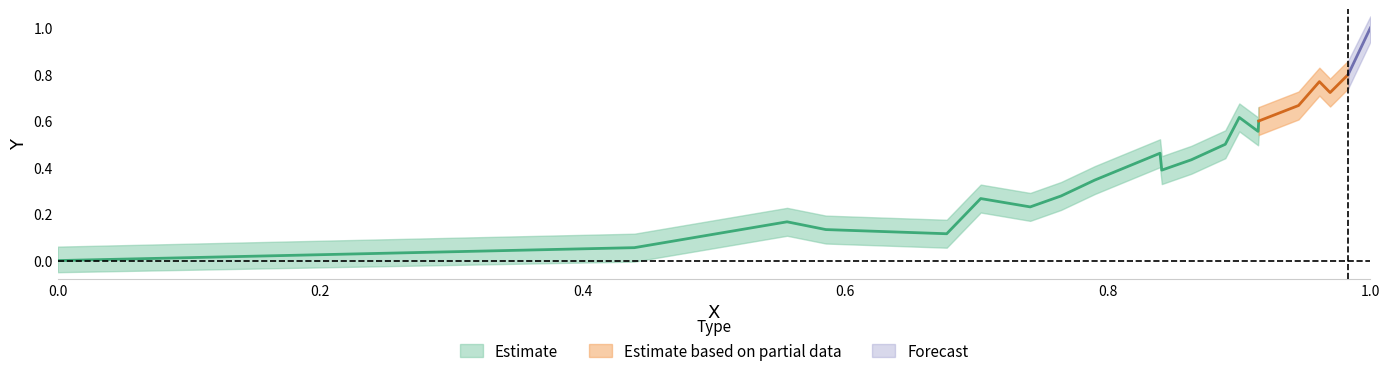

What is the maximum value shown in the chart?

1.0